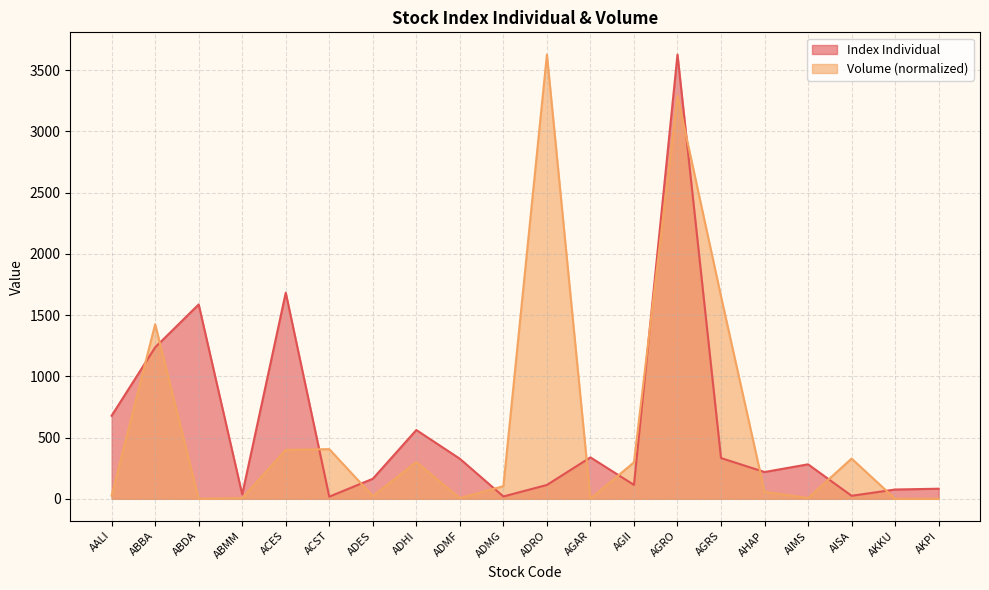

What position from the left is AISA?

18